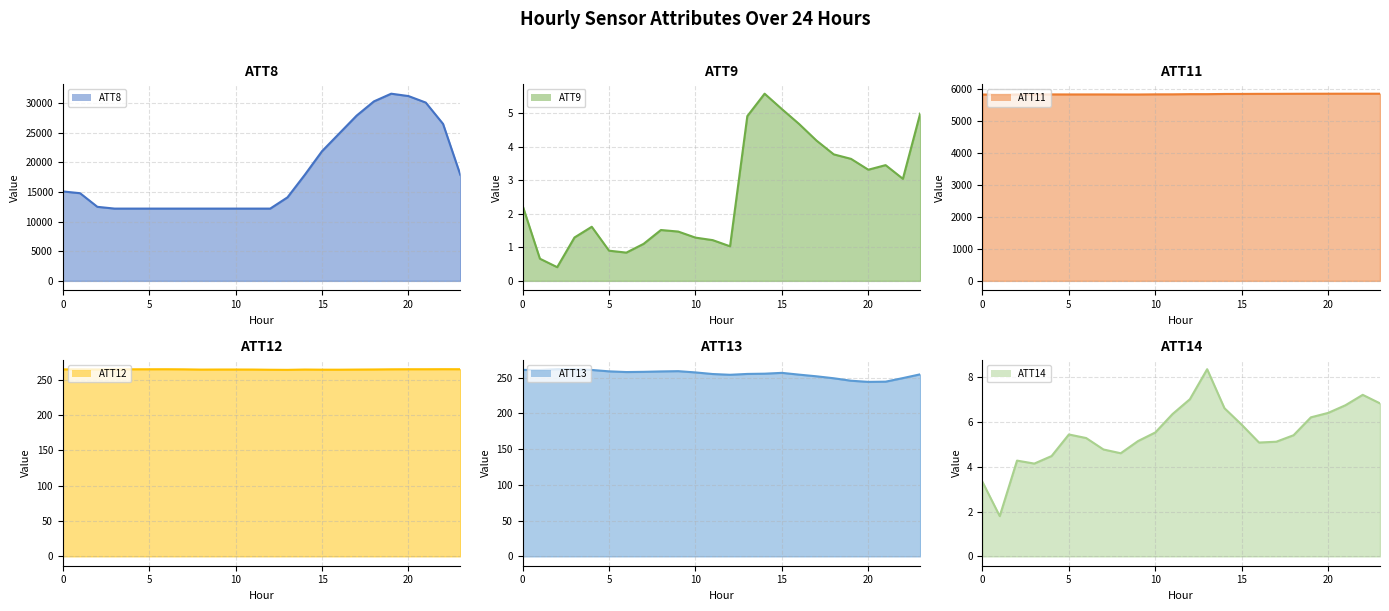

True or false: ATT14 line has more than 0 interior local peaks.

True